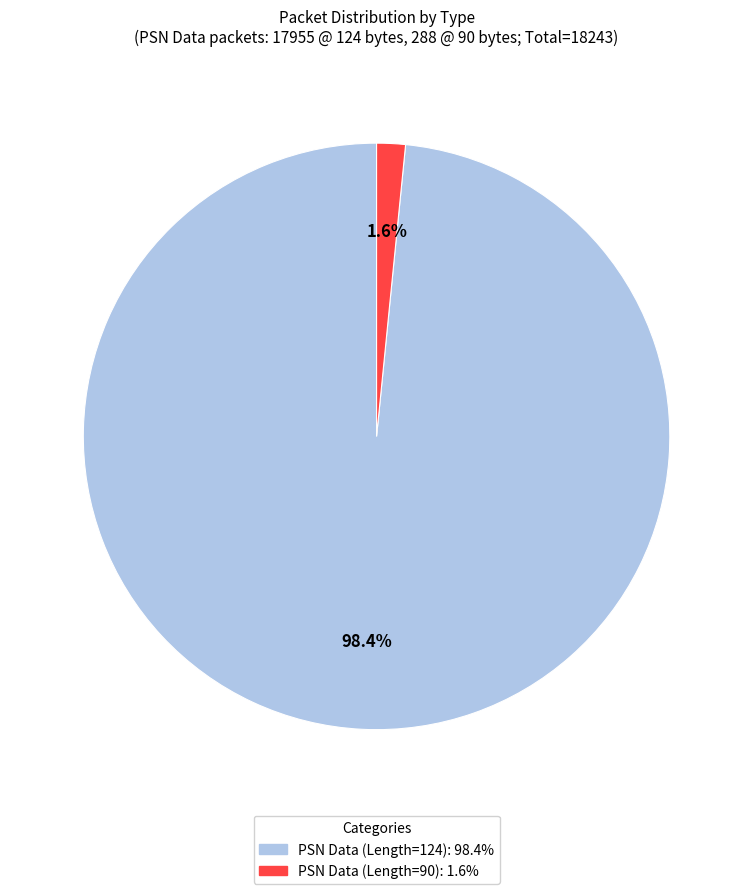

Is there any slice that represents more than half of the pie?

Yes